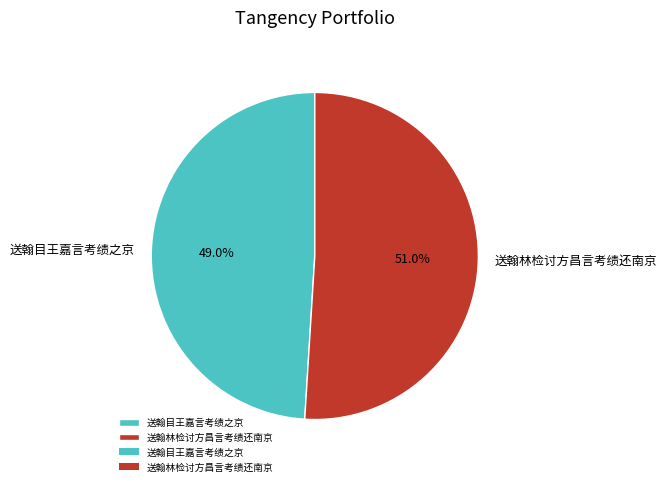

To the nearest percent, what is the average slice percentage?

50%